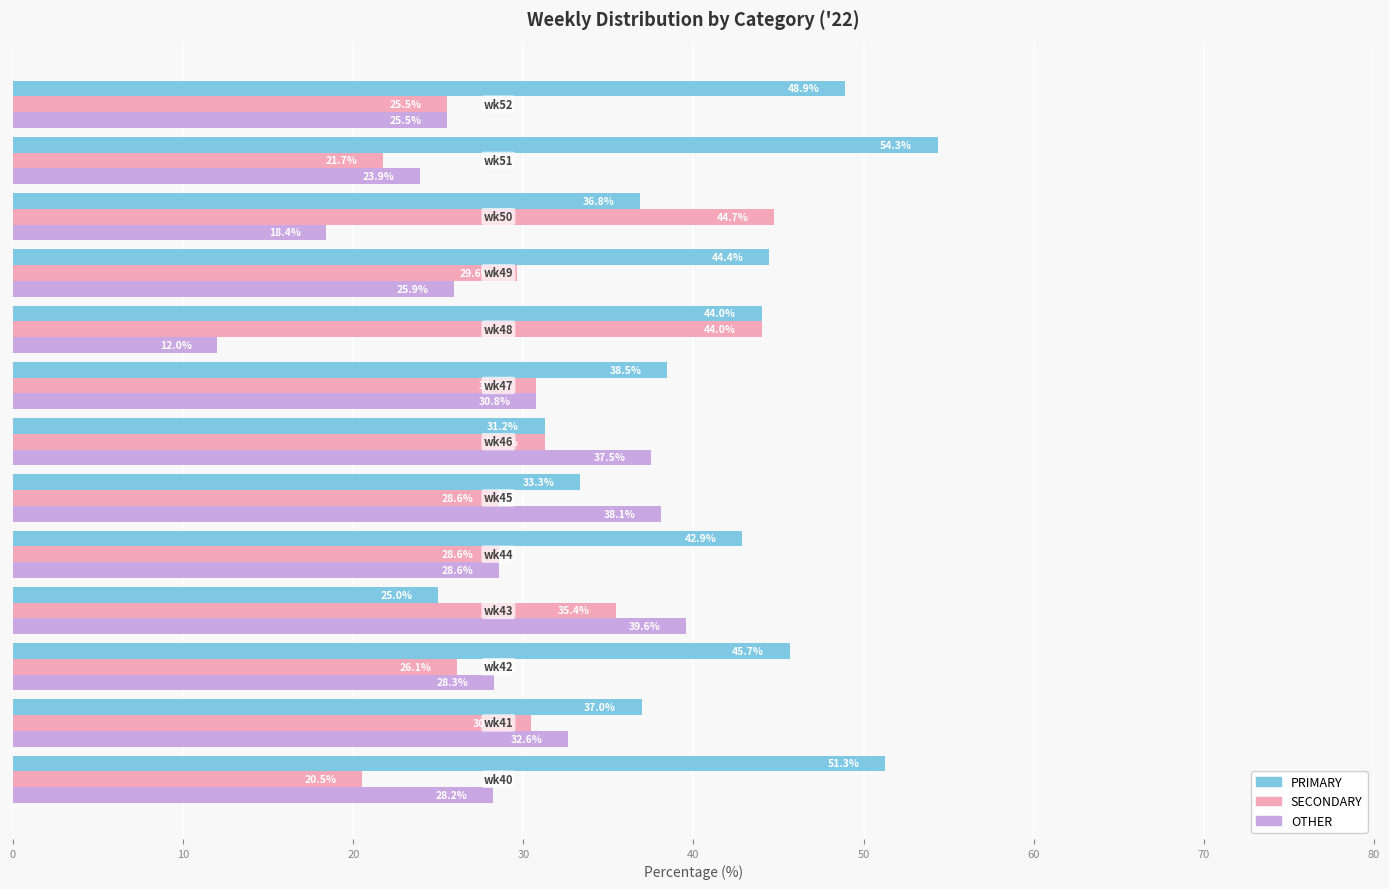

What is the average value of the OTHER series?

28.4